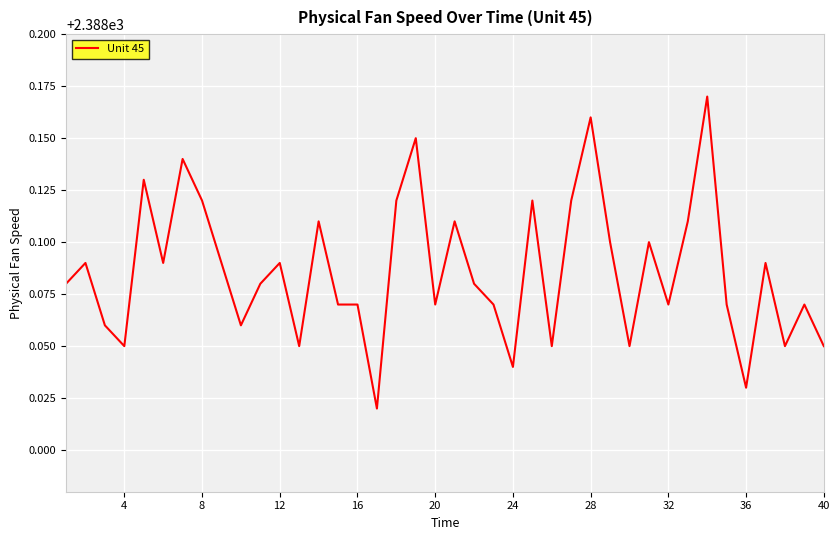

Does the chart have visible grid lines?

Yes